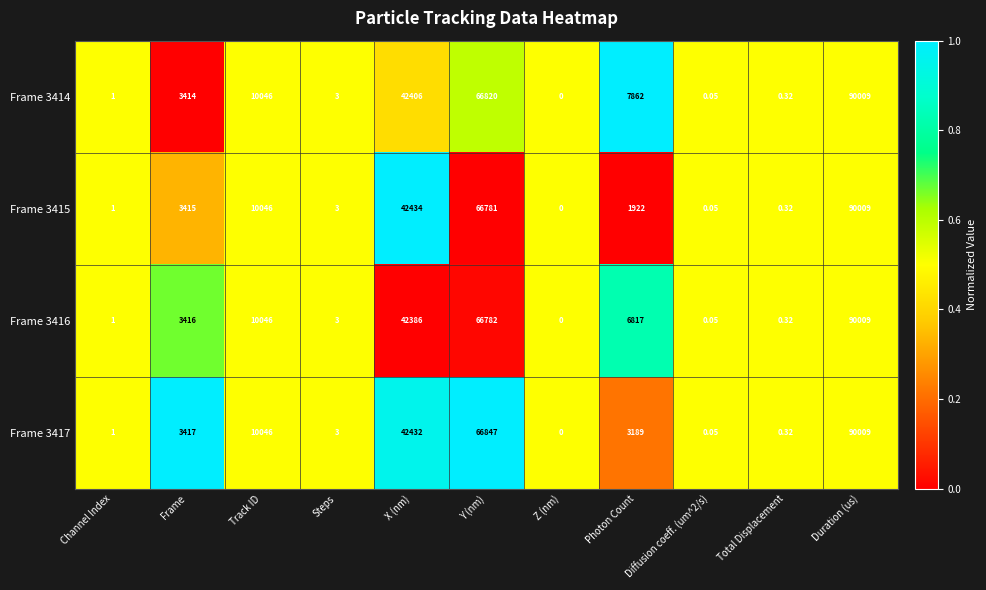

At which category is the sum across all series the highest?

Duration (us)